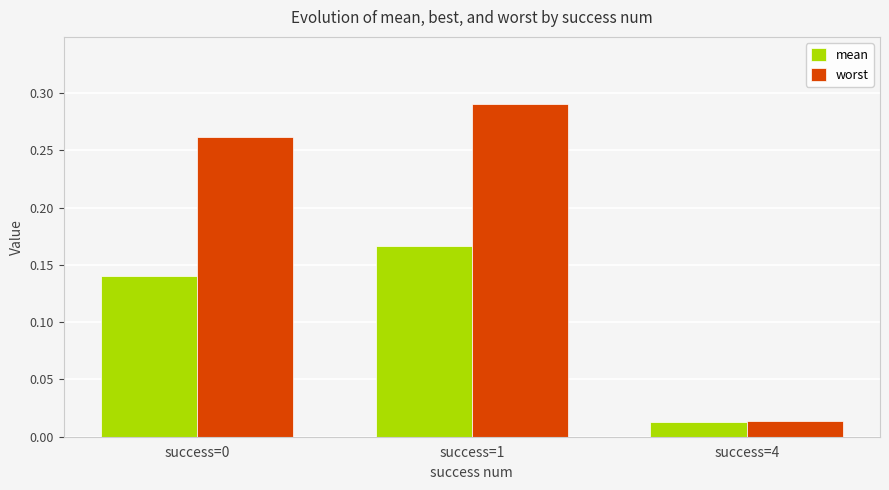

Rank the series by their maximum value, from highest to lowest.

worst, mean